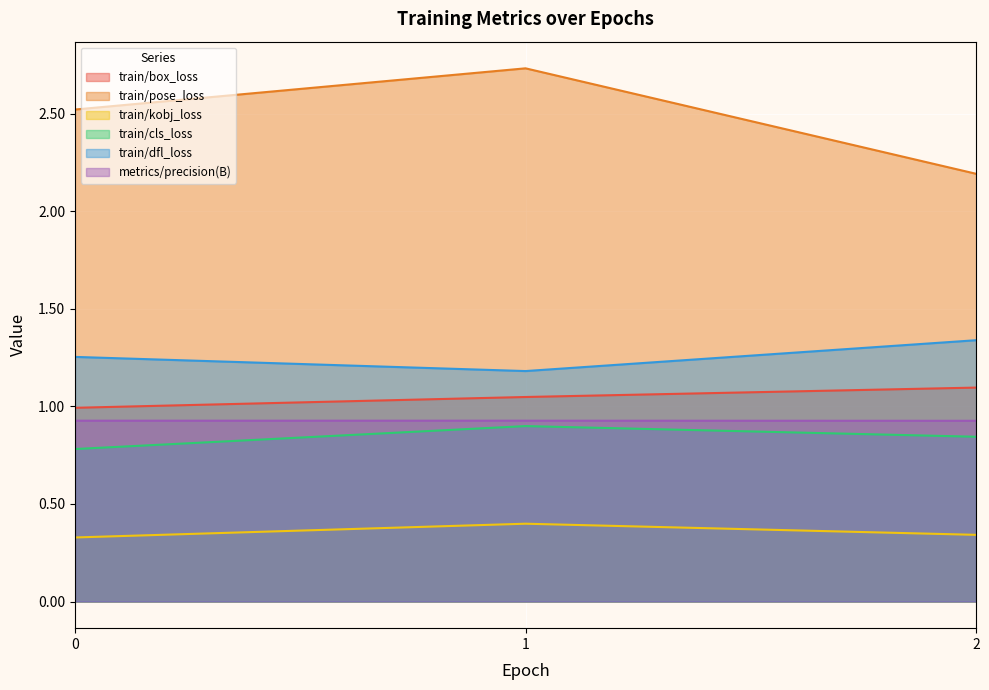

Reading left to right, transcribe all the data shown in this chart.

train/box_loss: 1.0	1.0	1.1
train/pose_loss: 2.5	2.7	2.2
train/kobj_loss: 0.3	0.4	0.3
train/cls_loss: 0.8	0.9	0.8
train/dfl_loss: 1.3	1.2	1.3
metrics/precision(B): 0.9	0.9	0.9